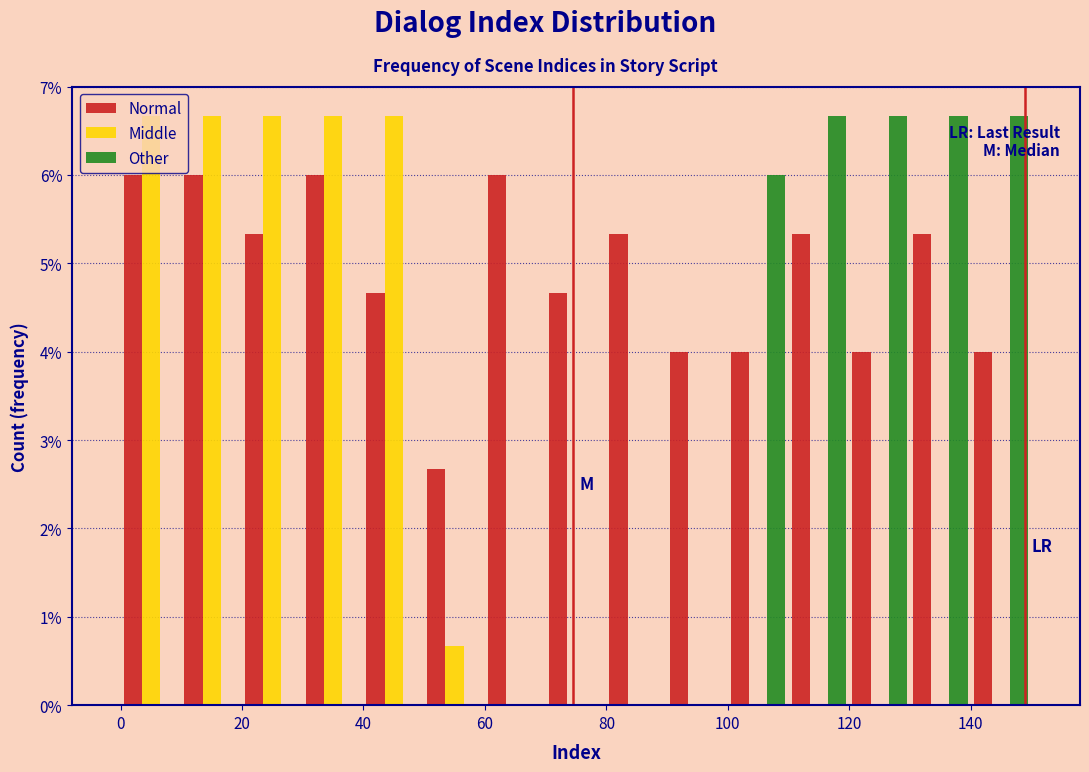

Reading left to right, transcribe this chart: for each range on the x-axis, give the height of each series' bar. The values are not printed on the chart, so give them approximately, as read against the axis.

0 to 10: Normal=6.0	Middle=6.7	Other=0
10 to 20: Normal=6.0	Middle=6.7	Other=0
20 to 30: Normal=5.3	Middle=6.7	Other=0
30 to 40: Normal=6.0	Middle=6.7	Other=0
40 to 50: Normal=4.7	Middle=6.7	Other=0
50 to 60: Normal=2.7	Middle=0.7	Other=0
60 to 70: Normal=6.0	Middle=0	Other=0
70 to 80: Normal=4.7	Middle=0	Other=0
80 to 90: Normal=5.3	Middle=0	Other=0
90 to 100: Normal=4.0	Middle=0	Other=0
100 to 110: Normal=4.0	Middle=0	Other=6.0
110 to 120: Normal=5.3	Middle=0	Other=6.7
120 to 130: Normal=4.0	Middle=0	Other=6.7
130 to 140: Normal=5.3	Middle=0	Other=6.7
140 to 150: Normal=4.0	Middle=0	Other=6.7